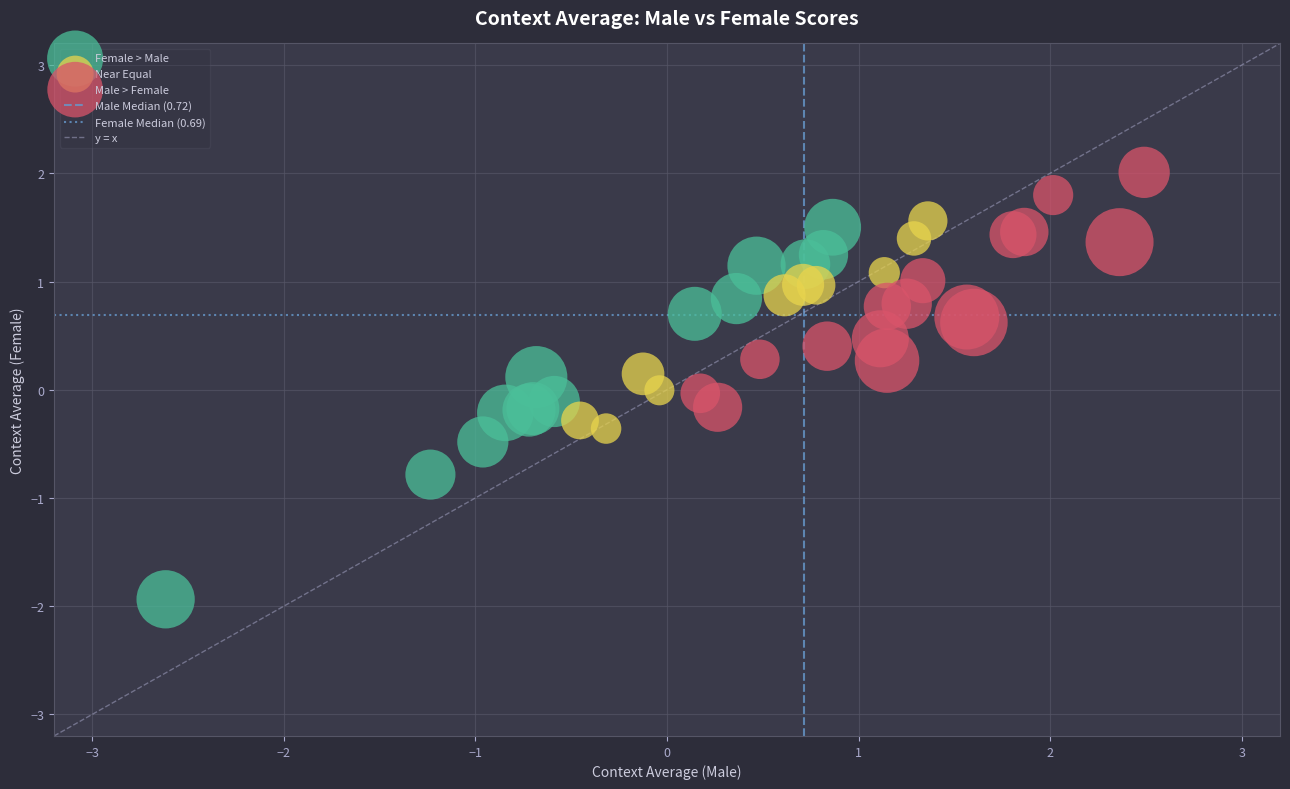

Which series contains the highest Y value?

Male > Female